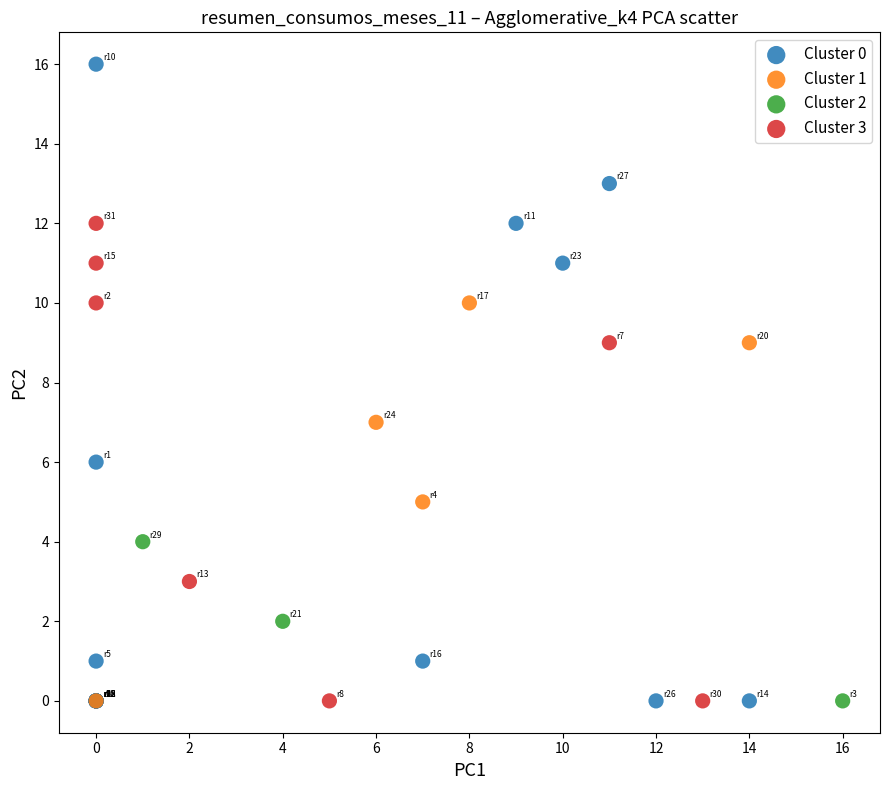

Which series contains the highest Y value?

Cluster 0